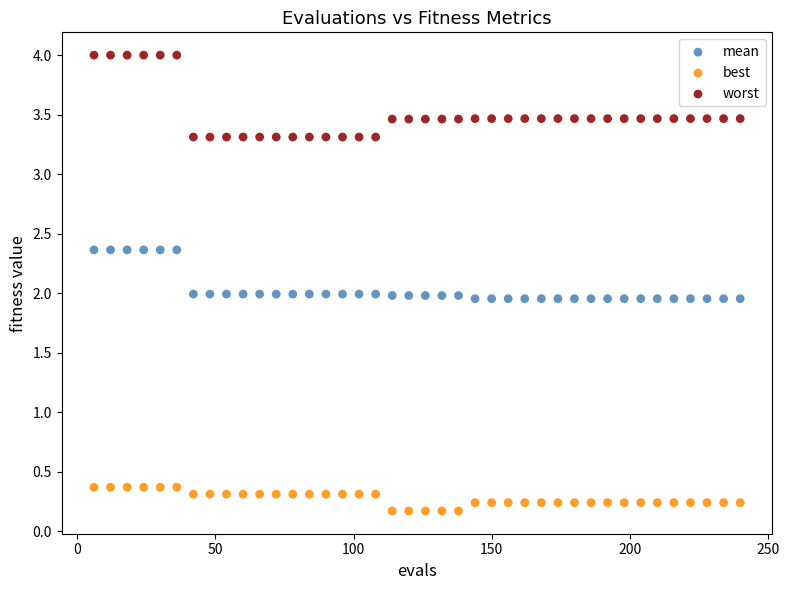

Which series has the widest spread of Y values?

worst